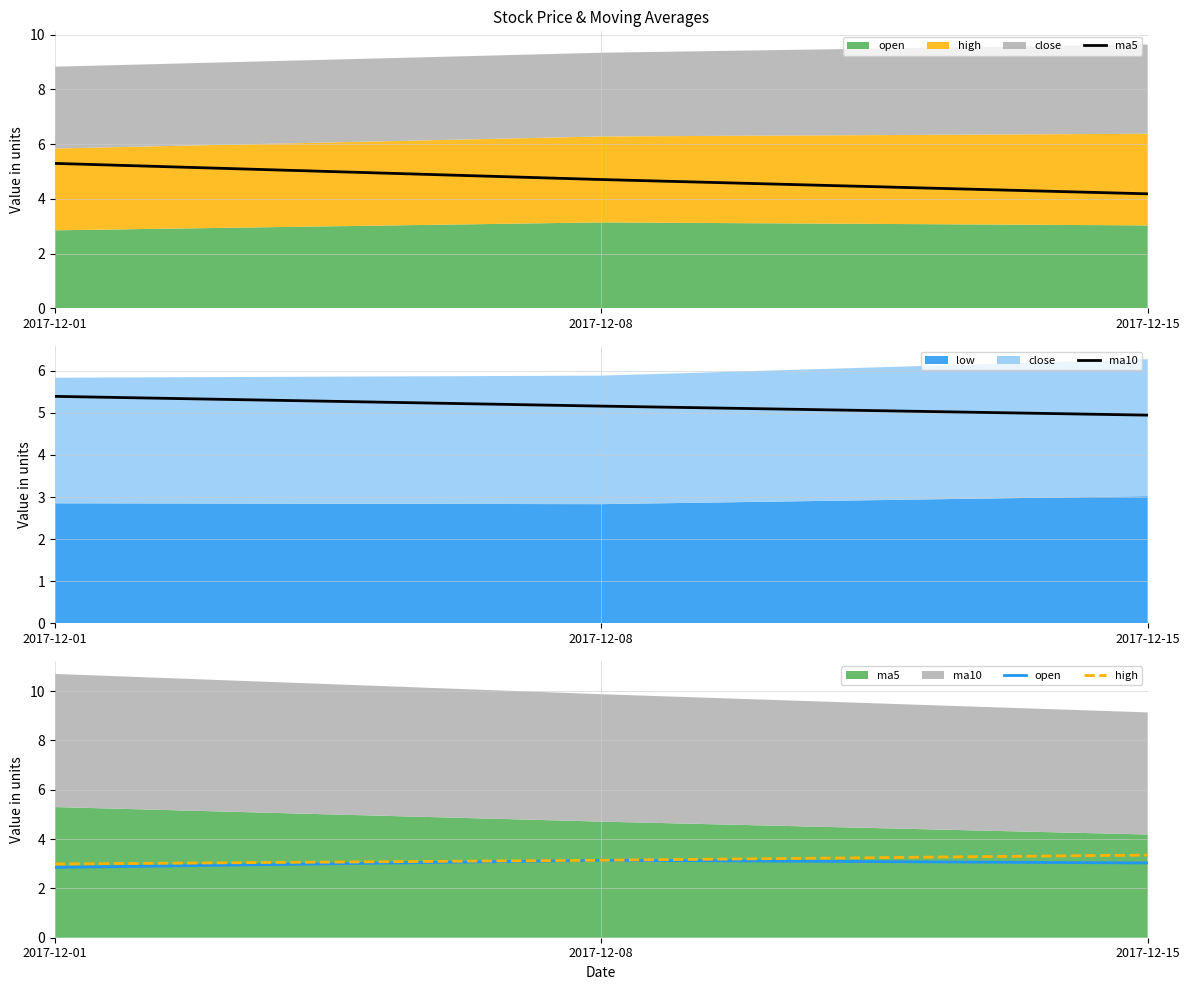

Is it true that ma10 equals 8.9 at 2017-12-15?

False